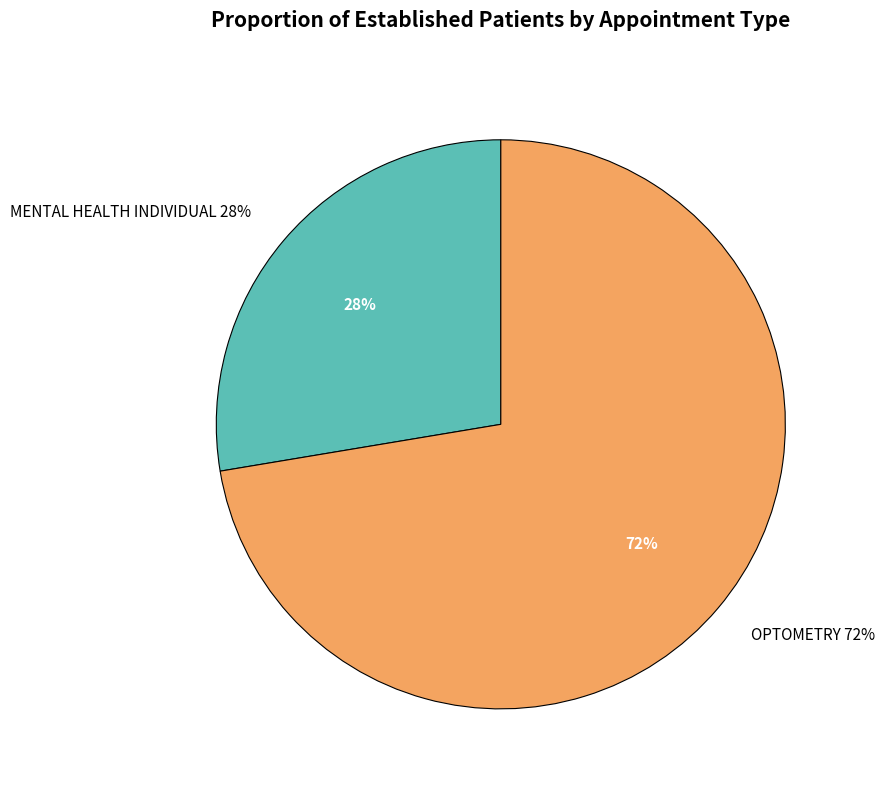

Between OPTOMETRY and MENTAL HEALTH INDIVIDUAL, which is larger?

OPTOMETRY